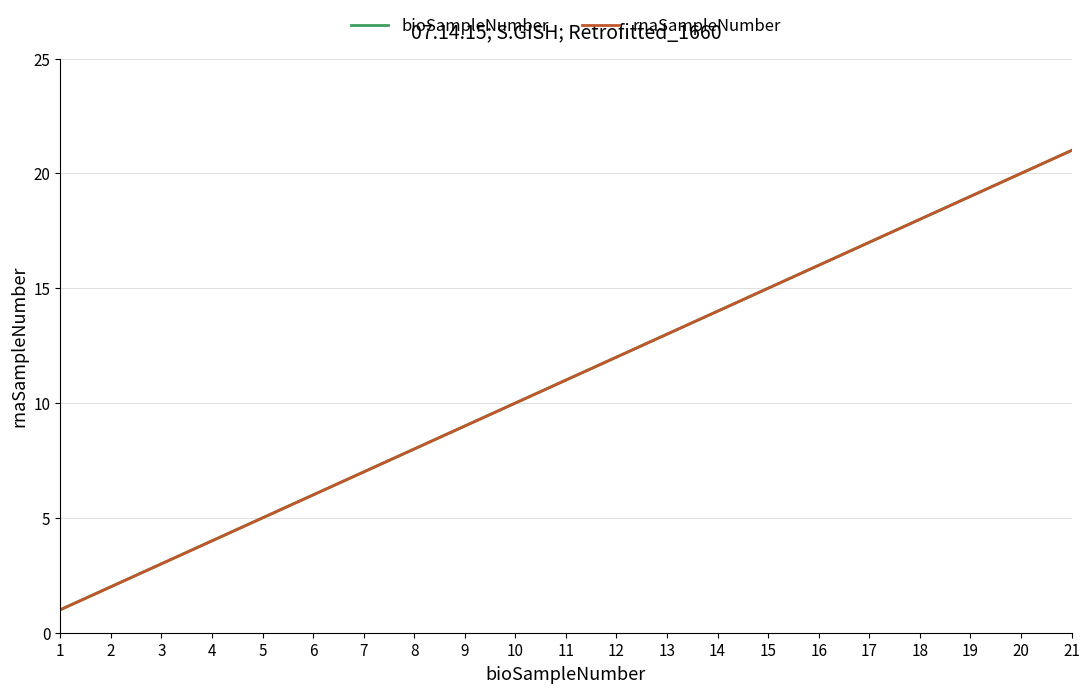

Does the chart have visible grid lines?

Yes